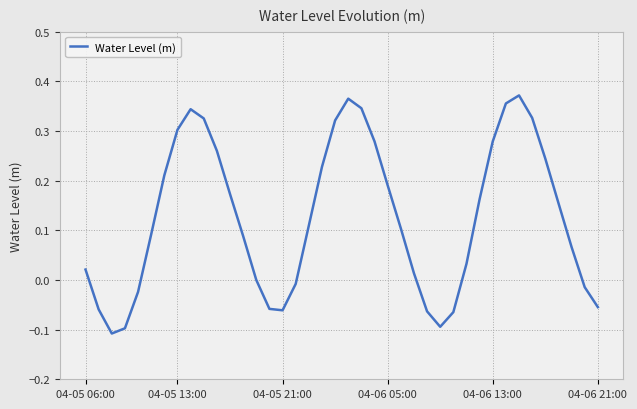

Is this an area chart (filled region under the line)?

No